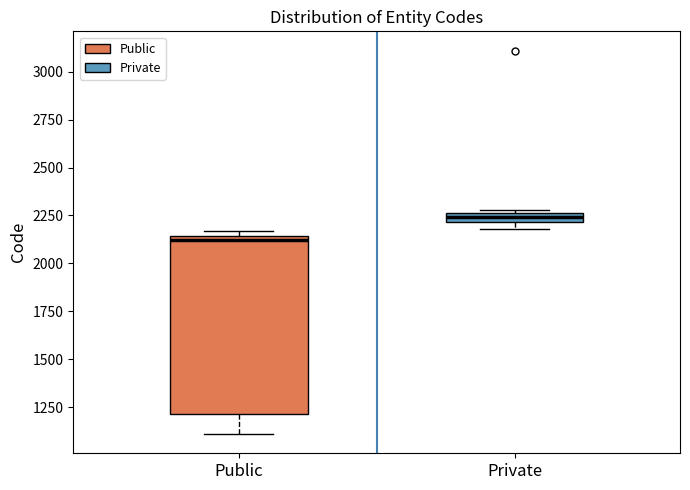

Which box is the tallest, from its lower edge to its upper edge?

Public